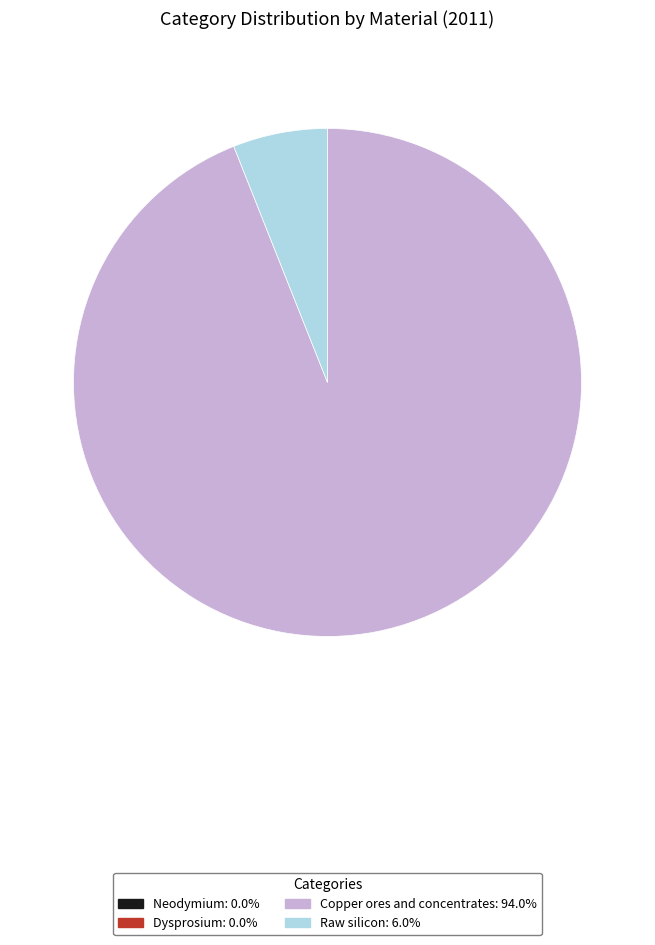

Is there a majority slice in this chart?

Yes